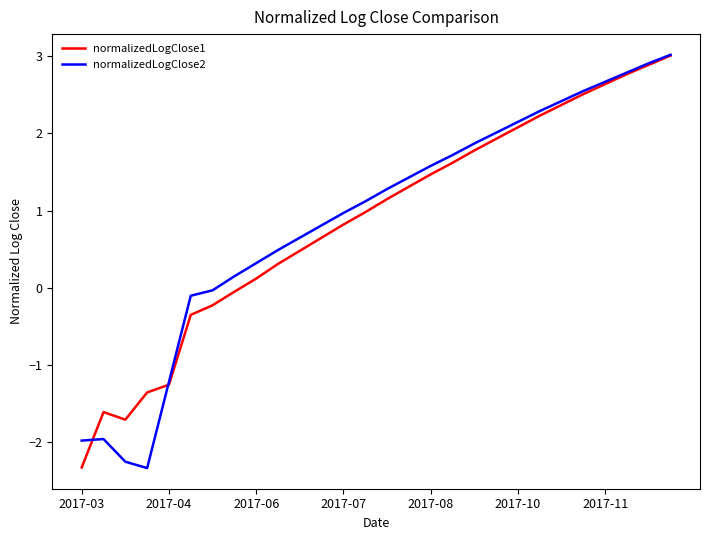

What is the difference between the second highest and minimum values in the normalizedLogClose2 series?

5.2